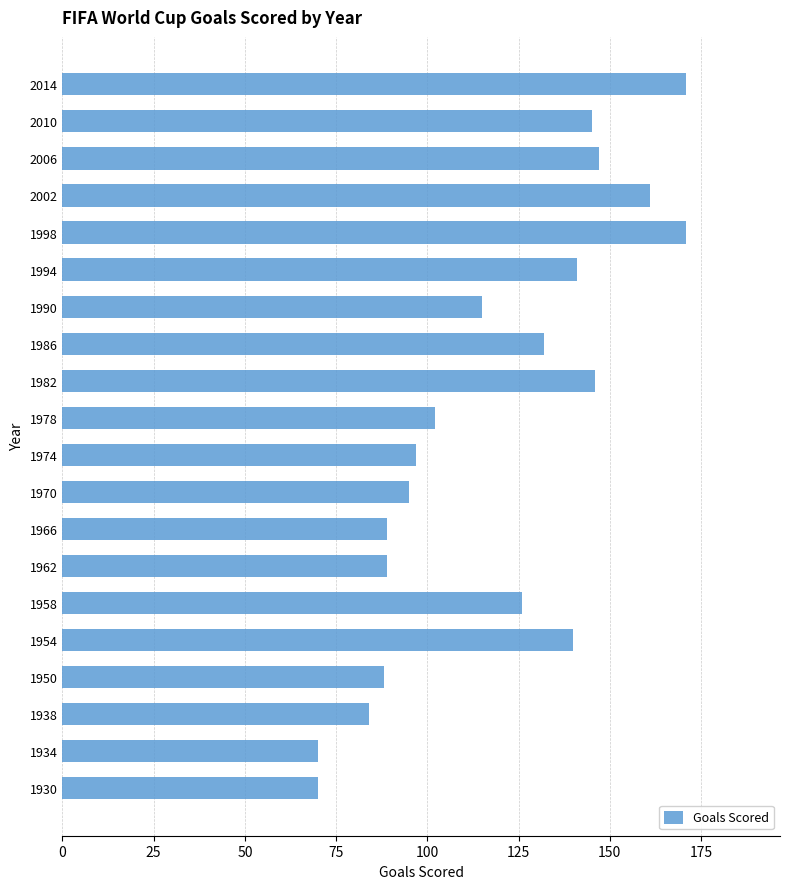

True or false: the data shows 171 at 2014.

True